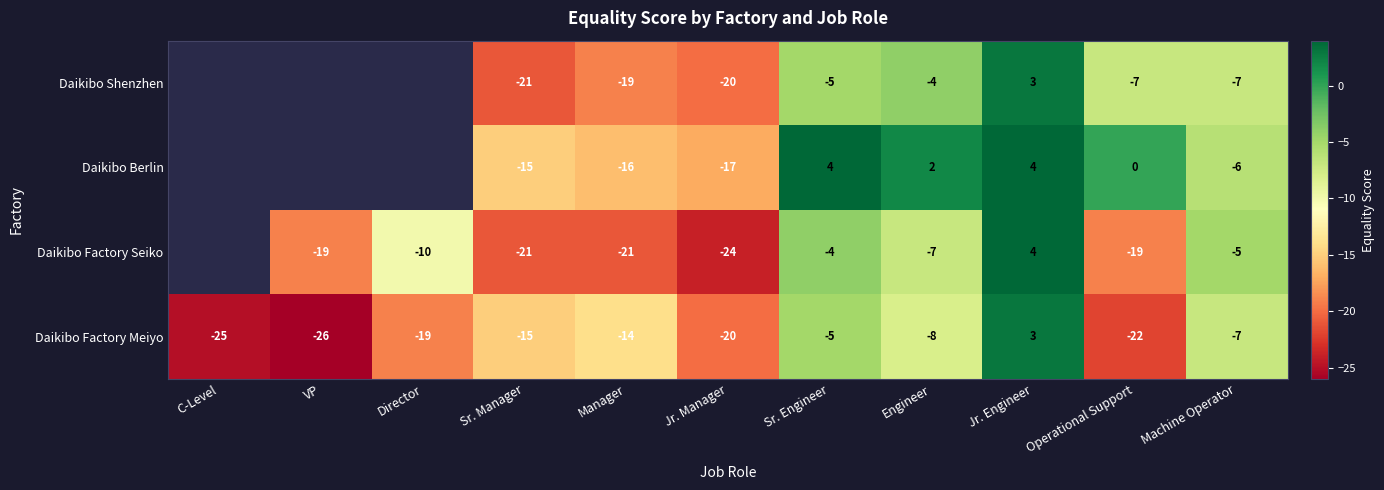

What is the difference between the highest and lowest values at Jr. Engineer?

1